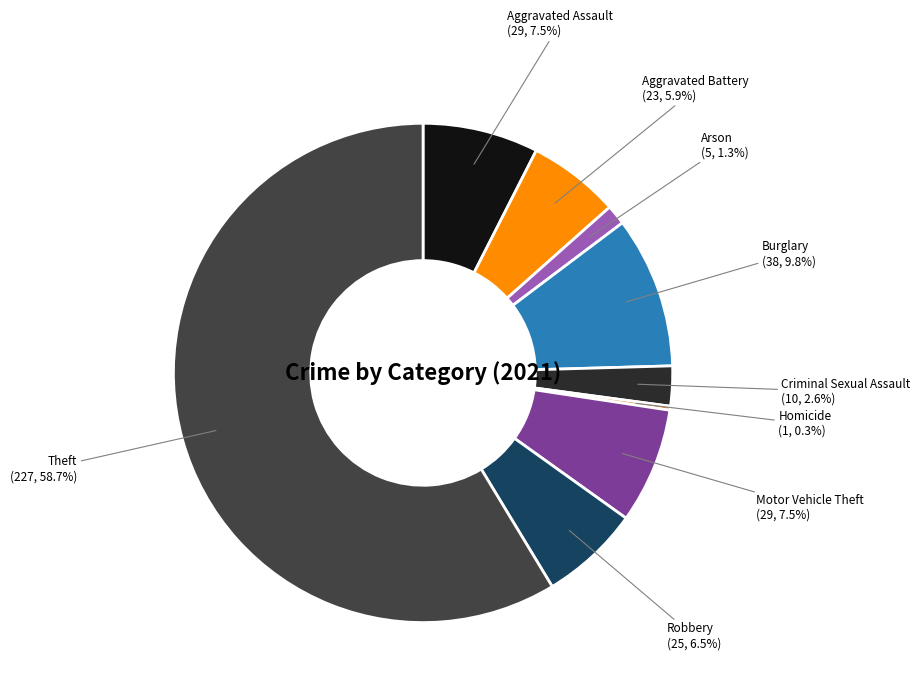

Is there any slice that represents more than half of the pie?

Yes